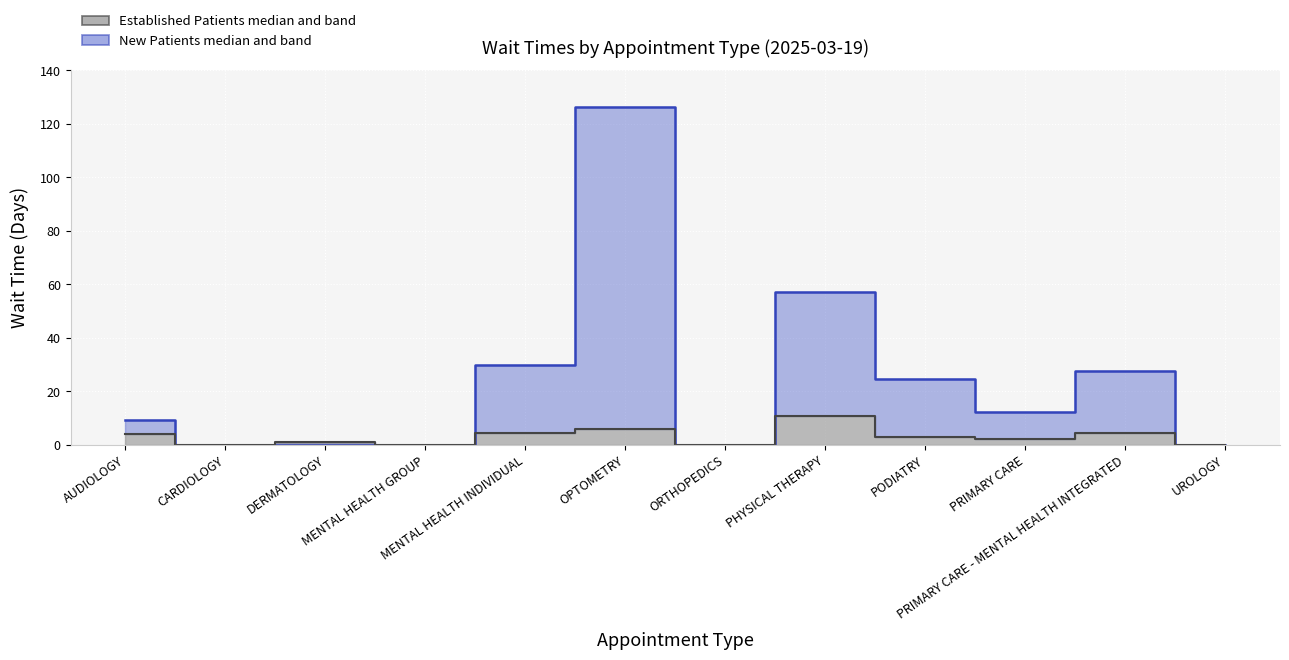

What is the difference between the New Patients median values at UROLOGY and PRIMARY CARE - MENTAL HEALTH INTEGRATED?

27.5